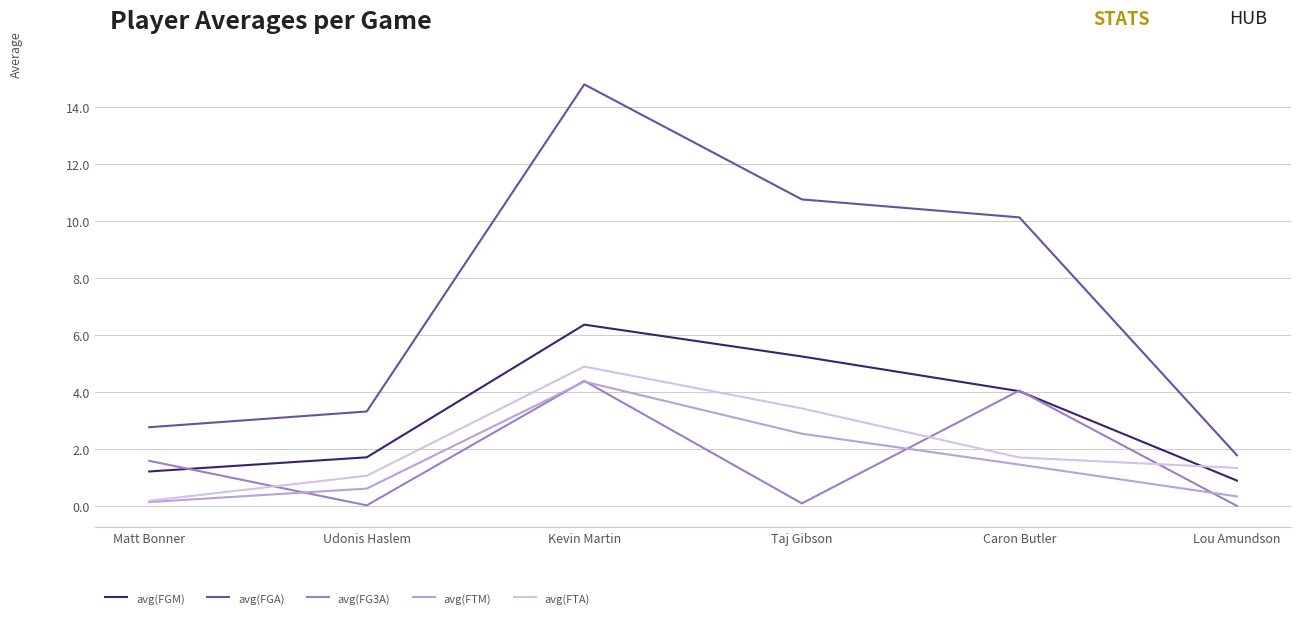

True or false: avg(FTA) has more than 0 points higher than both neighbors.

True